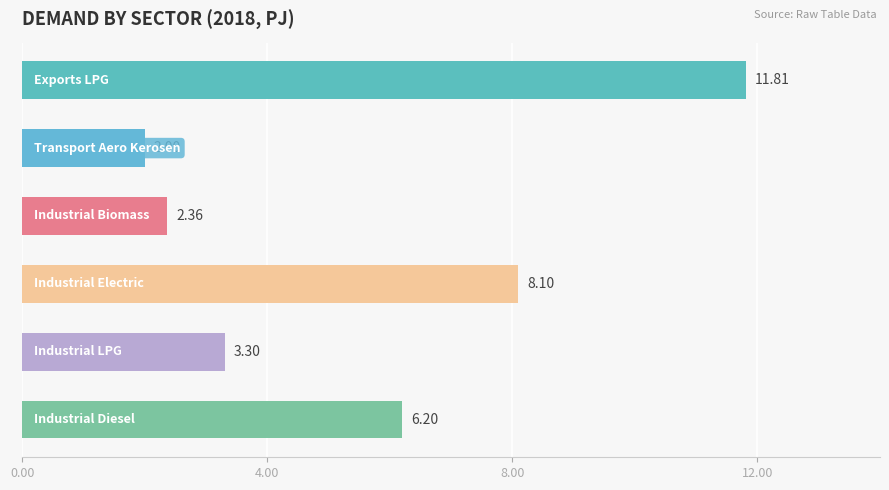

Does the chart contain any negative values?

No